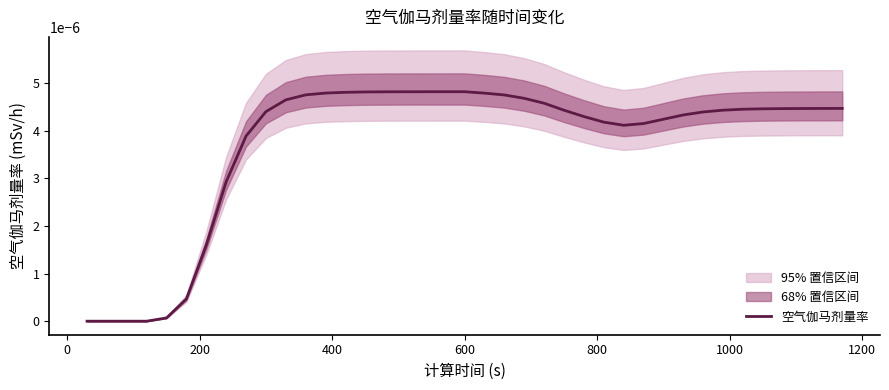

How many interior local peaks (higher than both neighbors) does the data have?

1